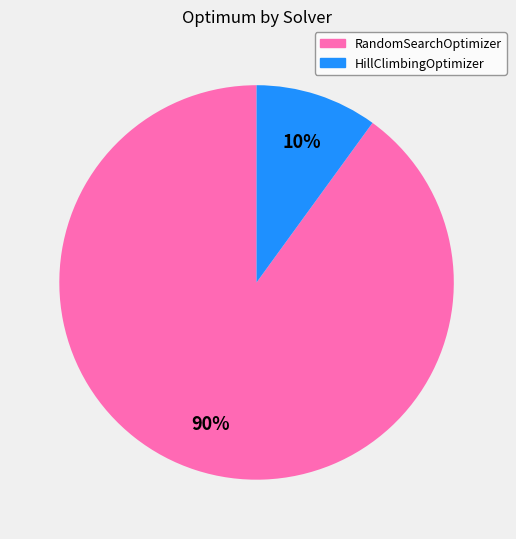

Is it true that RandomSearchOptimizer is 90% of the pie?

True